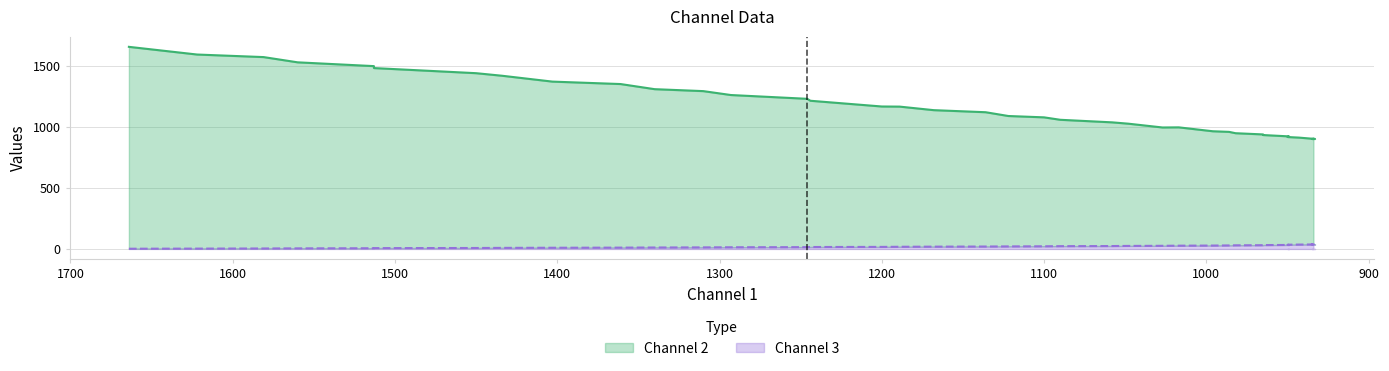

True or false: Channel 3 and Channel 2 cross at least once.

False